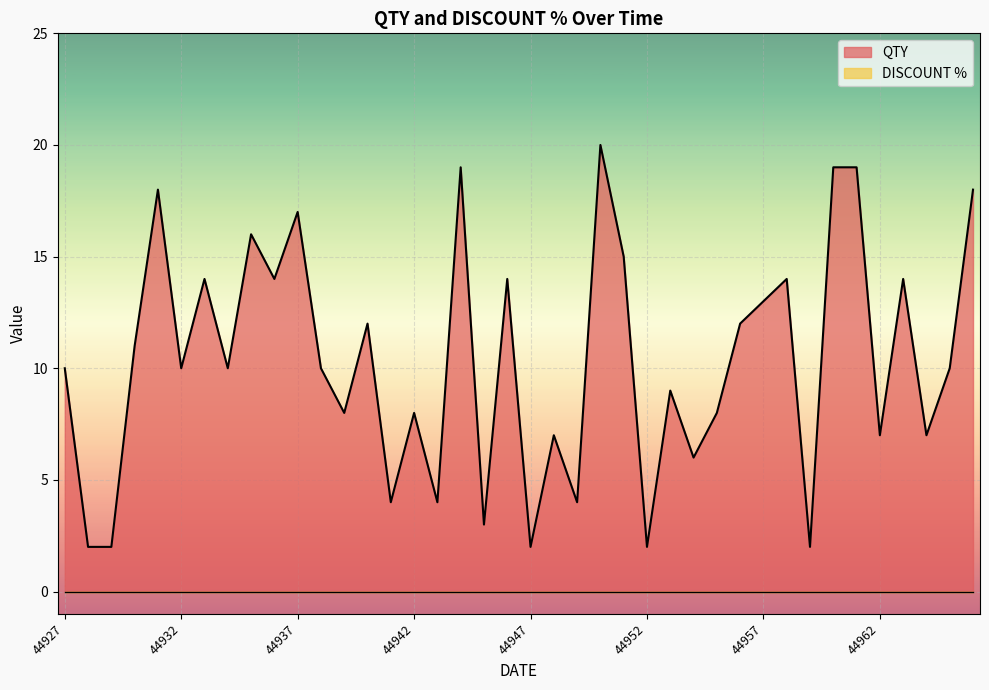

Approximately how many times larger is the value at 44940 compared to 44927?

1.2